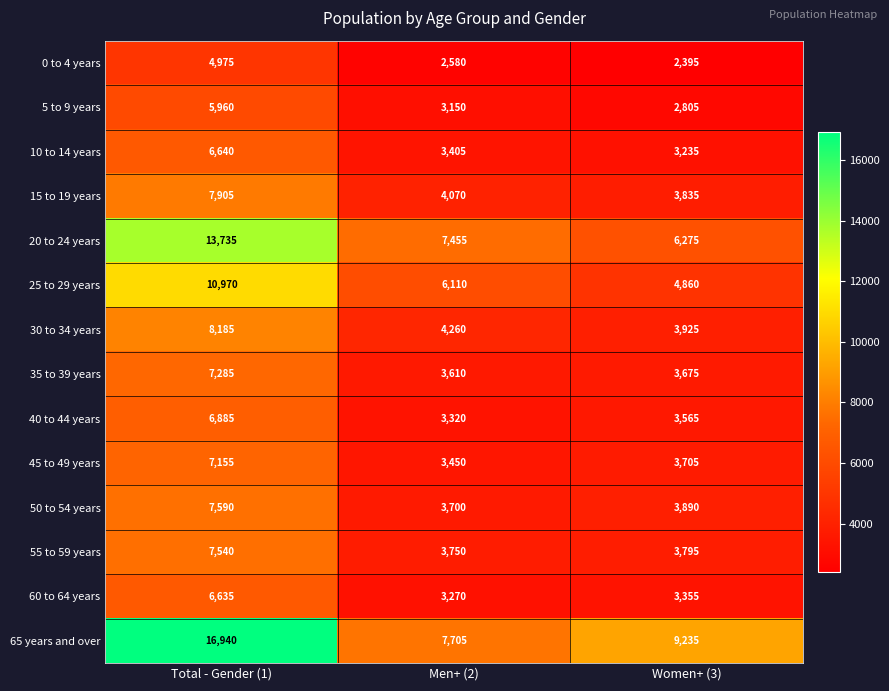

List the series in order of their peak value, highest first.

65 years and over, 20 to 24 years, 25 to 29 years, 30 to 34 years, 15 to 19 years, 50 to 54 years, 55 to 59 years, 35 to 39 years, 45 to 49 years, 40 to 44 years, 10 to 14 years, 60 to 64 years, 5 to 9 years, 0 to 4 years